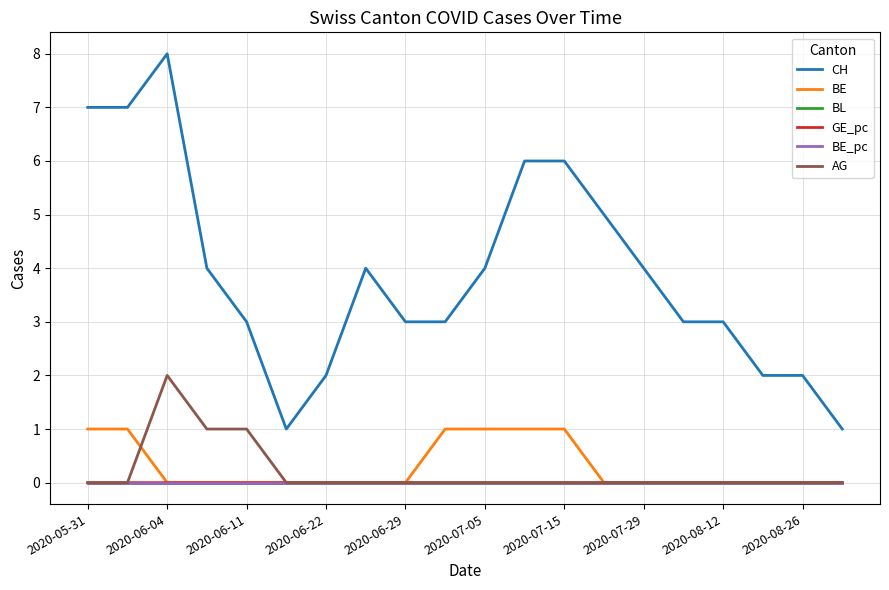

Which series has the widest spread of values?

CH